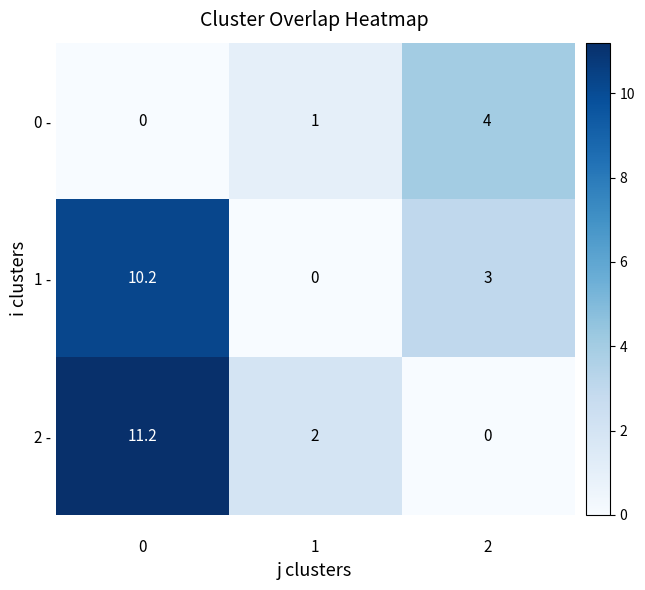

What is the difference between the maximum and minimum values in the 0 - series?

4.0